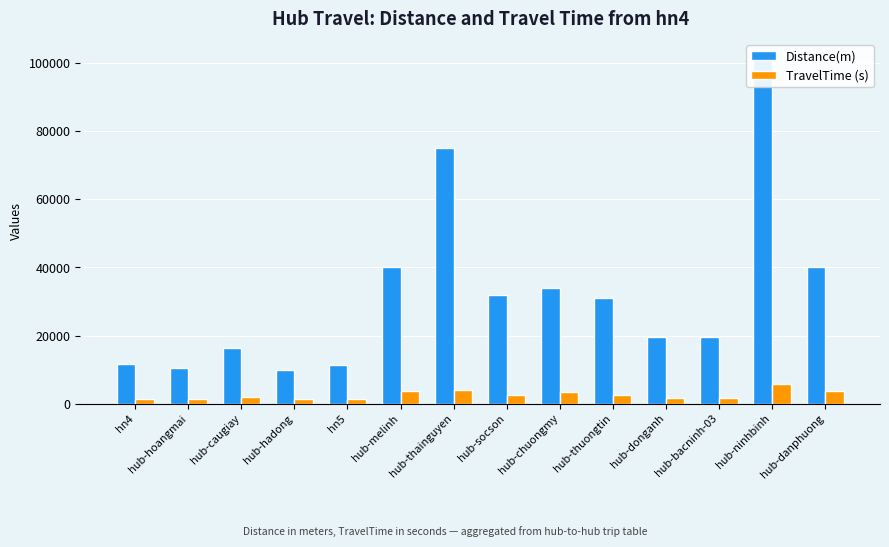

Which series has the largest total across all categories?

Distance(m)